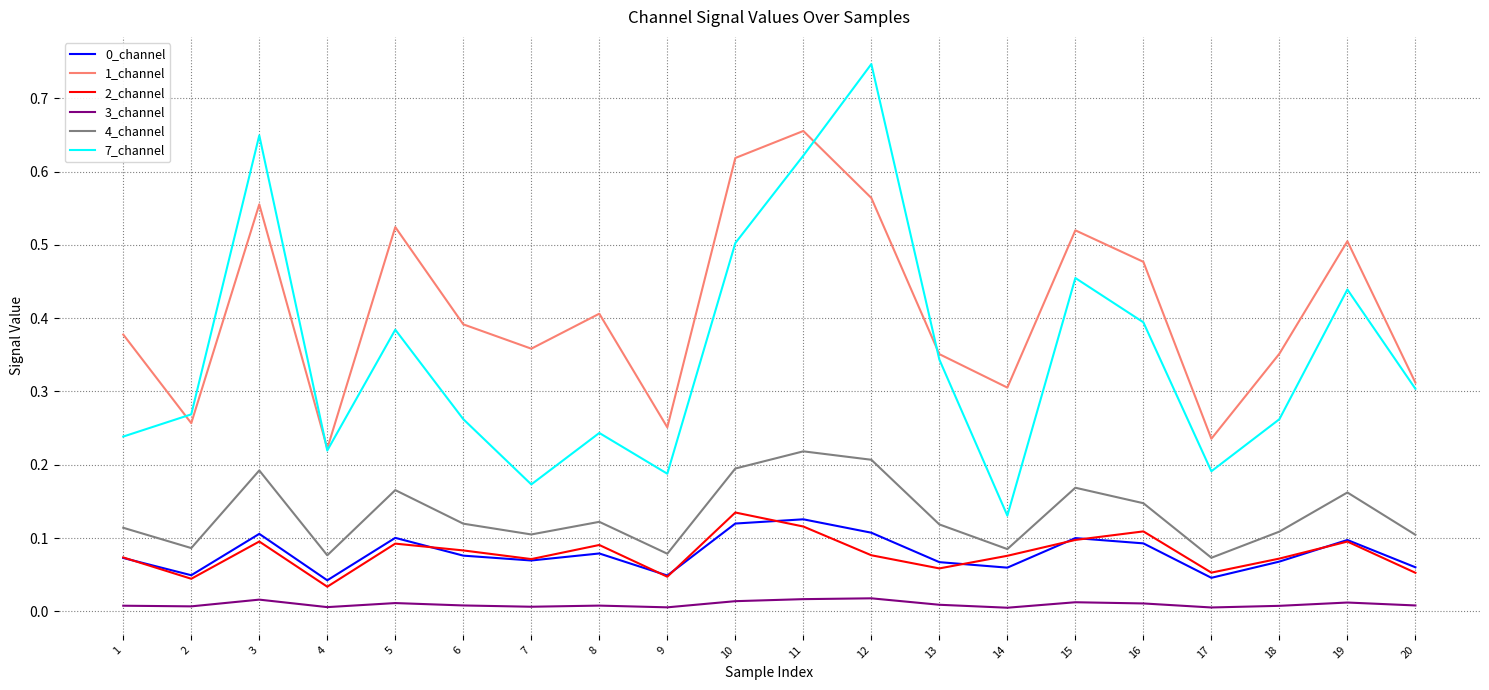

True or false: 4_channel and 0_channel intersect in this chart.

False